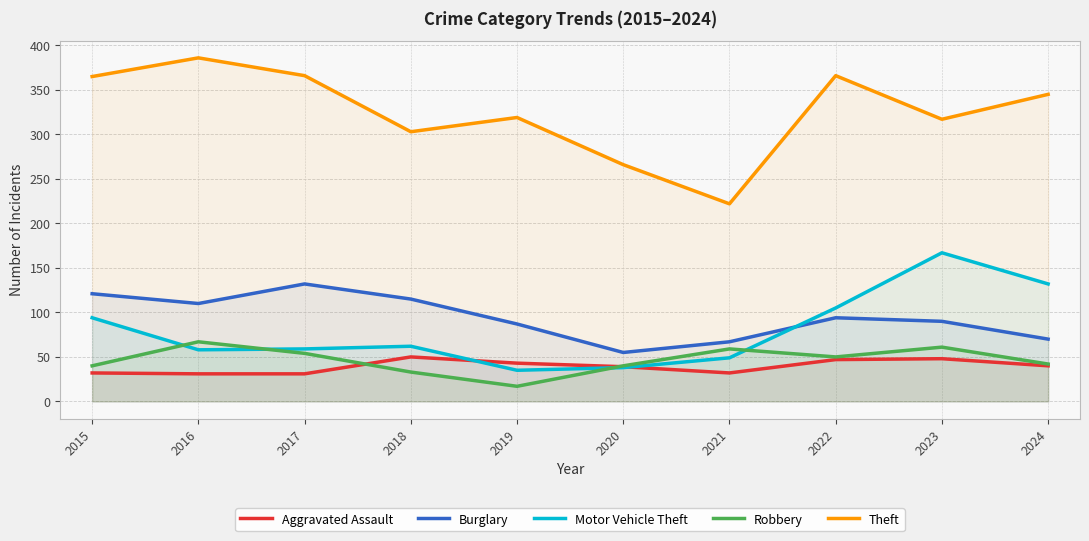

Reading left to right, what are all the values shown in this chart?

Aggravated Assault: 32	31	31	50	43	39	32	47	48	40
Burglary: 121	110	132	115	87	55	67	94	90	70
Motor Vehicle Theft: 94	58	59	62	35	38	49	105	167	132
Robbery: 40	67	54	33	17	40	59	50	61	42
Theft: 365	386	366	303	319	266	222	366	317	345